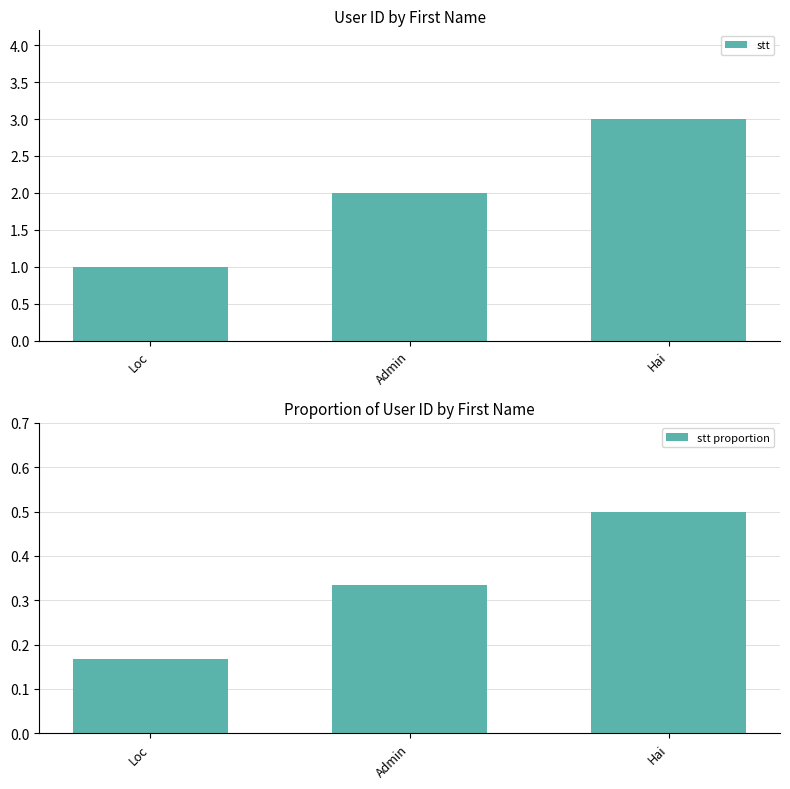

At which label does stt reach its minimum?

Loc